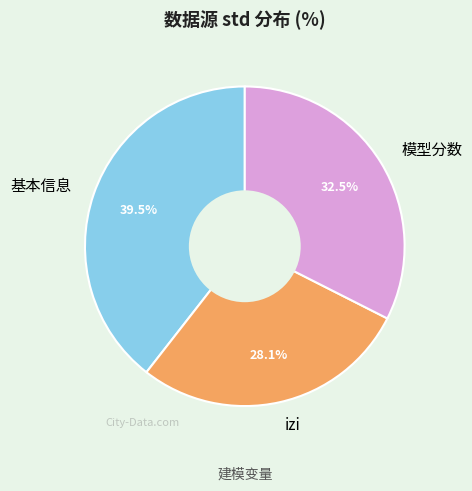

True or false: 基本信息 accounts for 7% of the total.

False